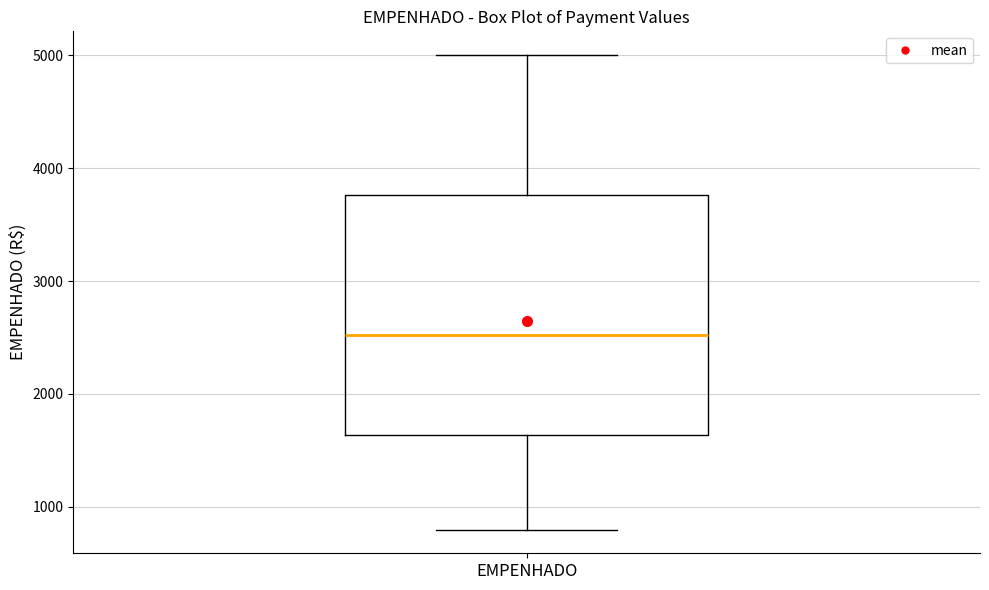

Transcribe this box plot: give where the median line is, the range the box spans, and where the two whiskers end, as read against the y-axis. The values are not printed on the chart, so give them approximately, as read against the axis.

median 2500, box 1600 to 3800, whiskers 800 to 5000